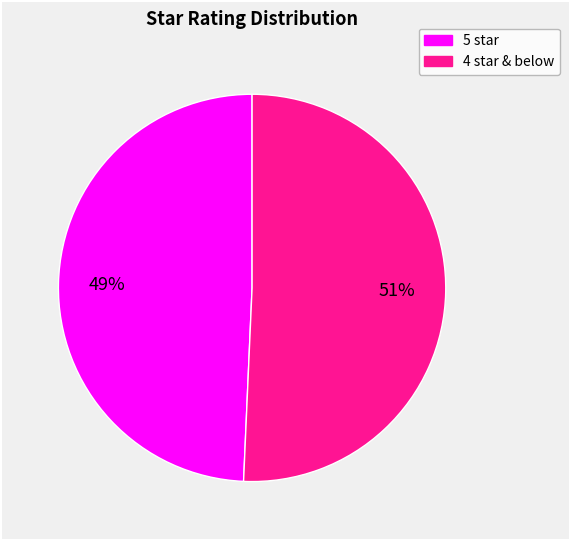

To the nearest percent, what is the average slice percentage?

50%